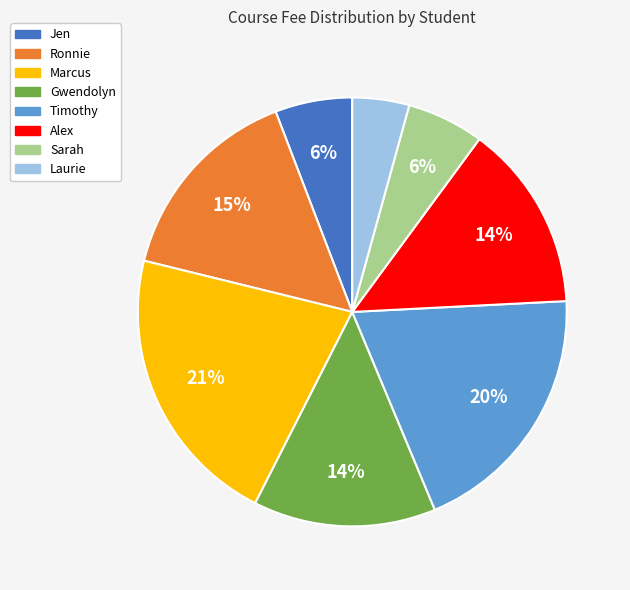

Between Ronnie and Marcus, which is larger?

Marcus